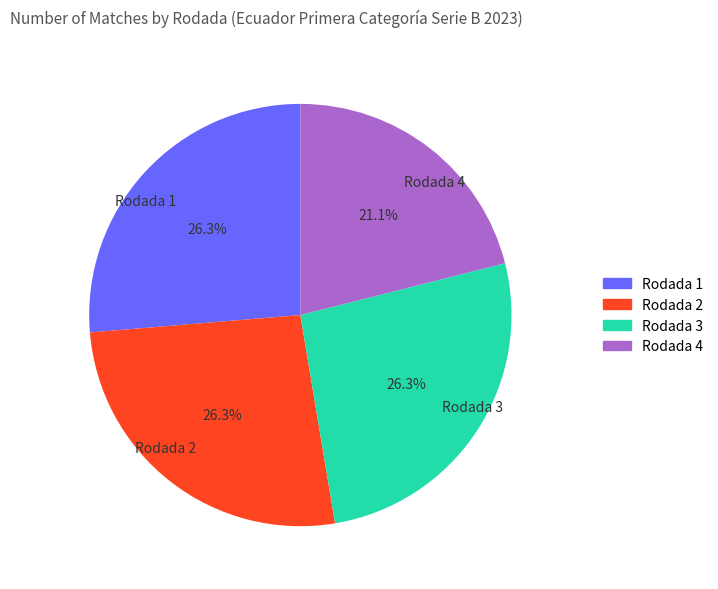

True or false: Rodada 4 accounts for 21% of the total.

True